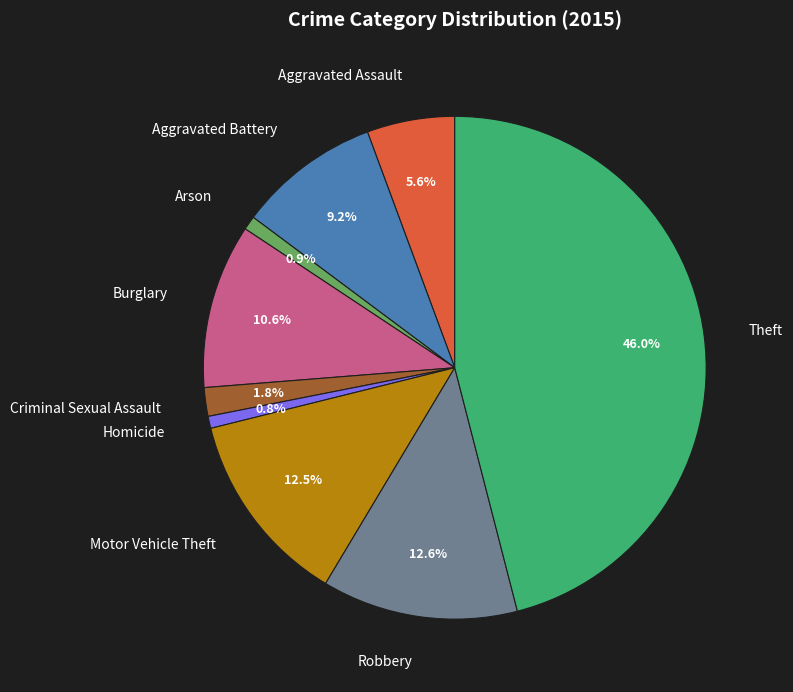

Is there any slice that represents more than half of the pie?

No